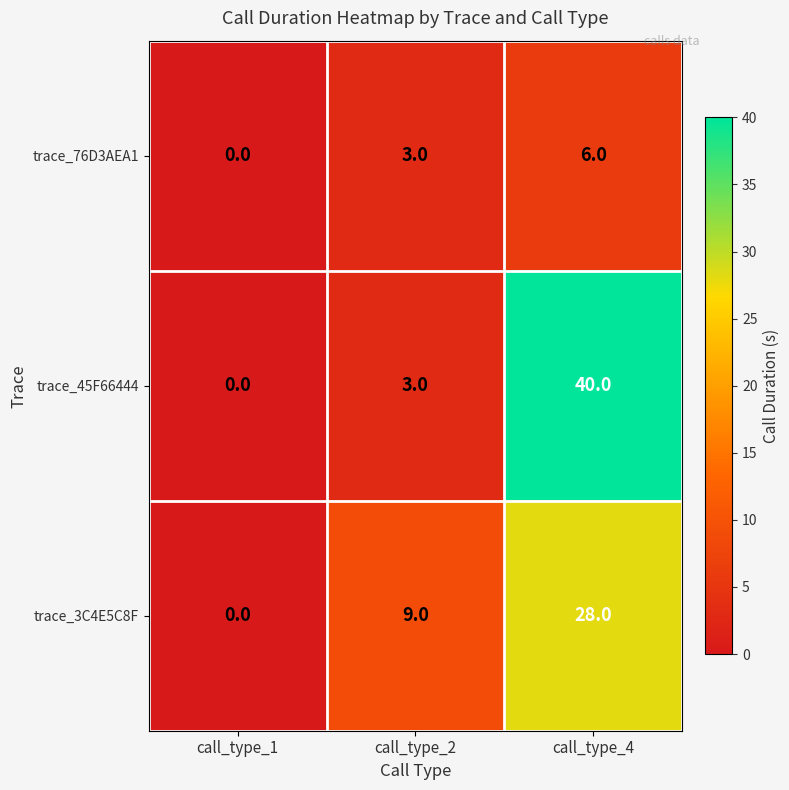

Reading right to left, what are all the values shown in this chart?

trace_76D3AEA1: 6	3	0
trace_45F66444: 40	3	0
trace_3C4E5C8F: 28	9	0